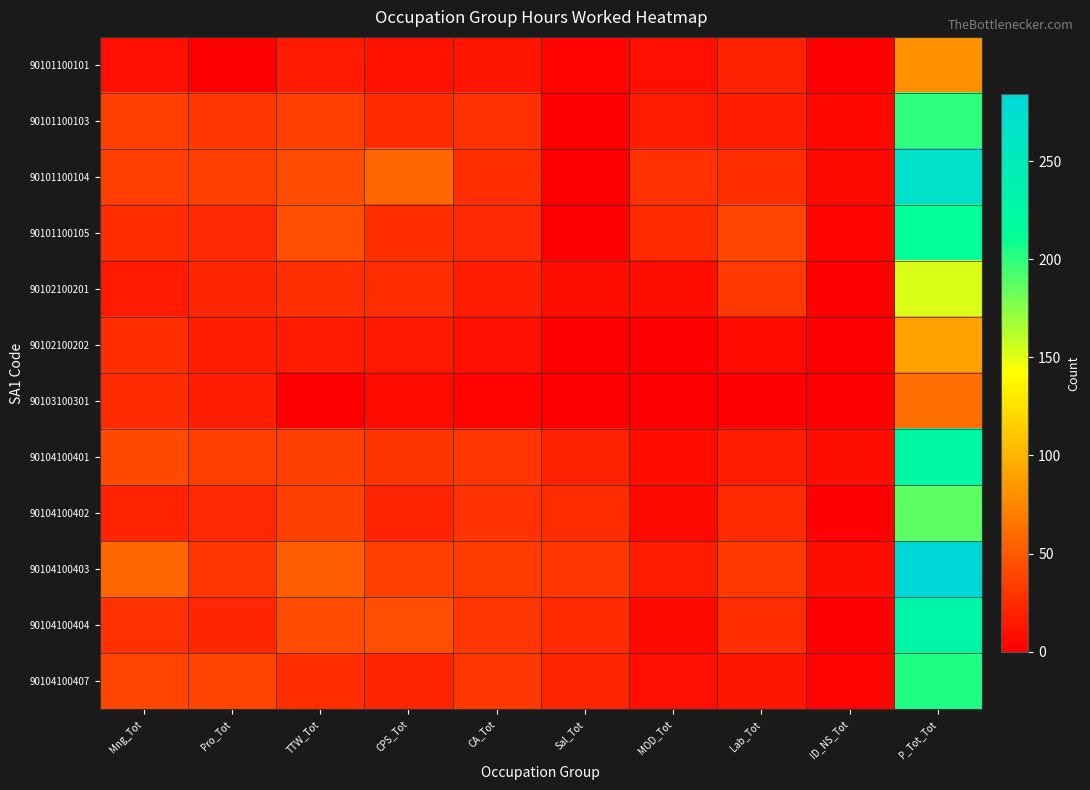

Rank the series by their maximum value, from lowest to highest.

90103100301, 90101100101, 90102100202, 90102100201, 90104100402, 90101100103, 90104100407, 90101100105, 90104100401, 90104100404, 90101100104, 90104100403